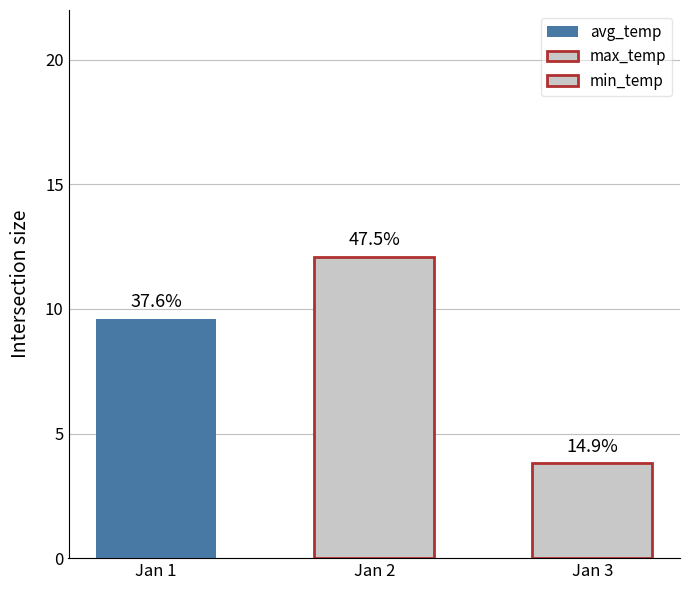

Is it true that avg_temp equals 9.6 at 1?

True